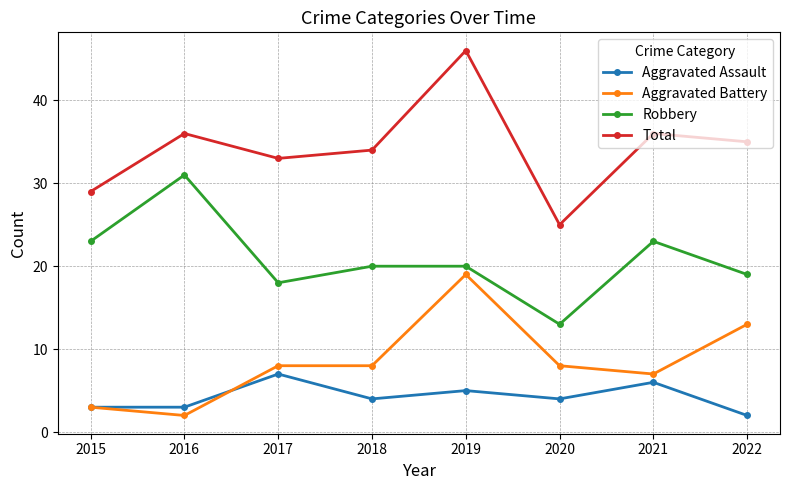

At how many categories does at least one series exceed 17?

8